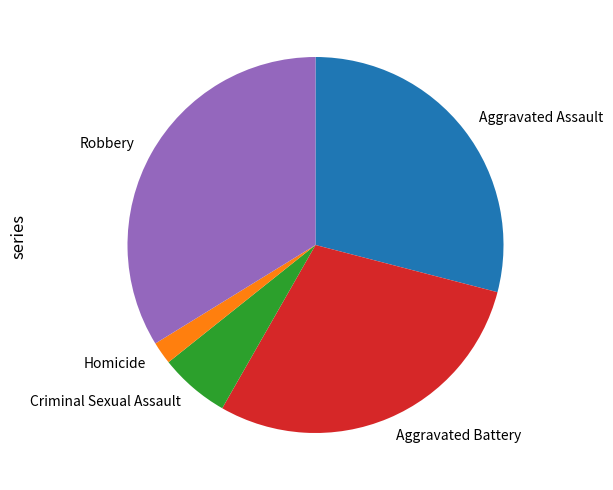

What is the largest slice in the pie chart?

Robbery